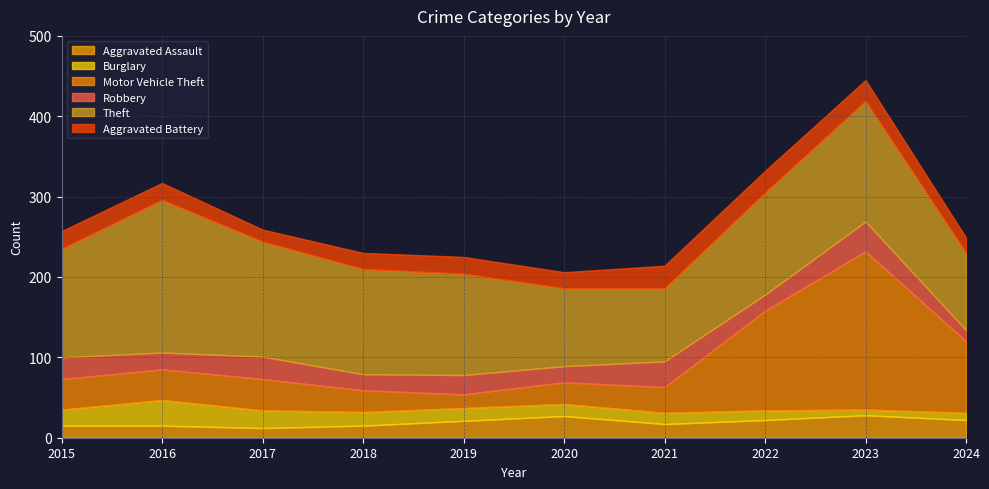

True or false: Aggravated Assault and Robbery cross at least once.

True